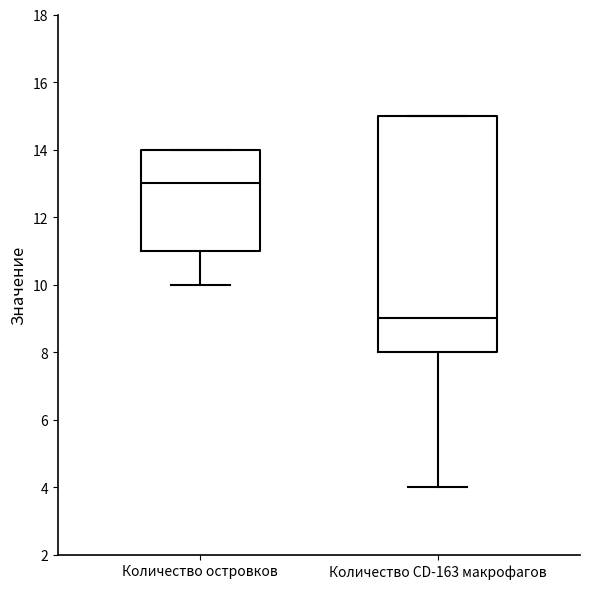

Which box has the highest median line?

Количество островков